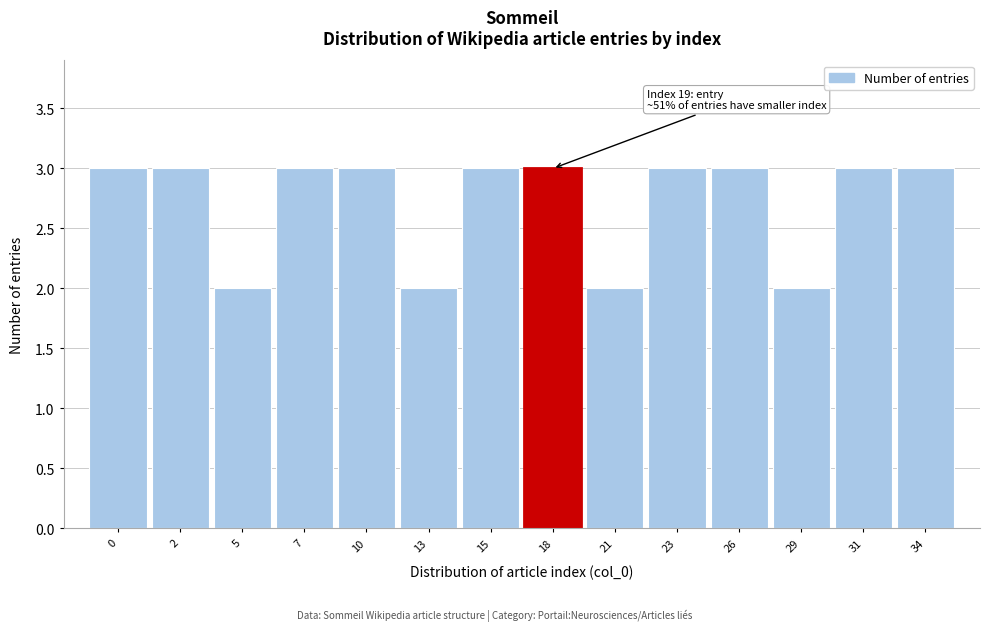

Reading left to right, list all the values displayed in this chart.

3	3	2	3	3	2	3	3	2	3	3	2	3	3